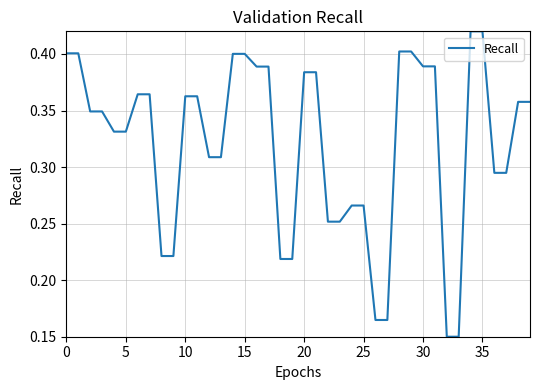

At which label is the value closest to 0?

32